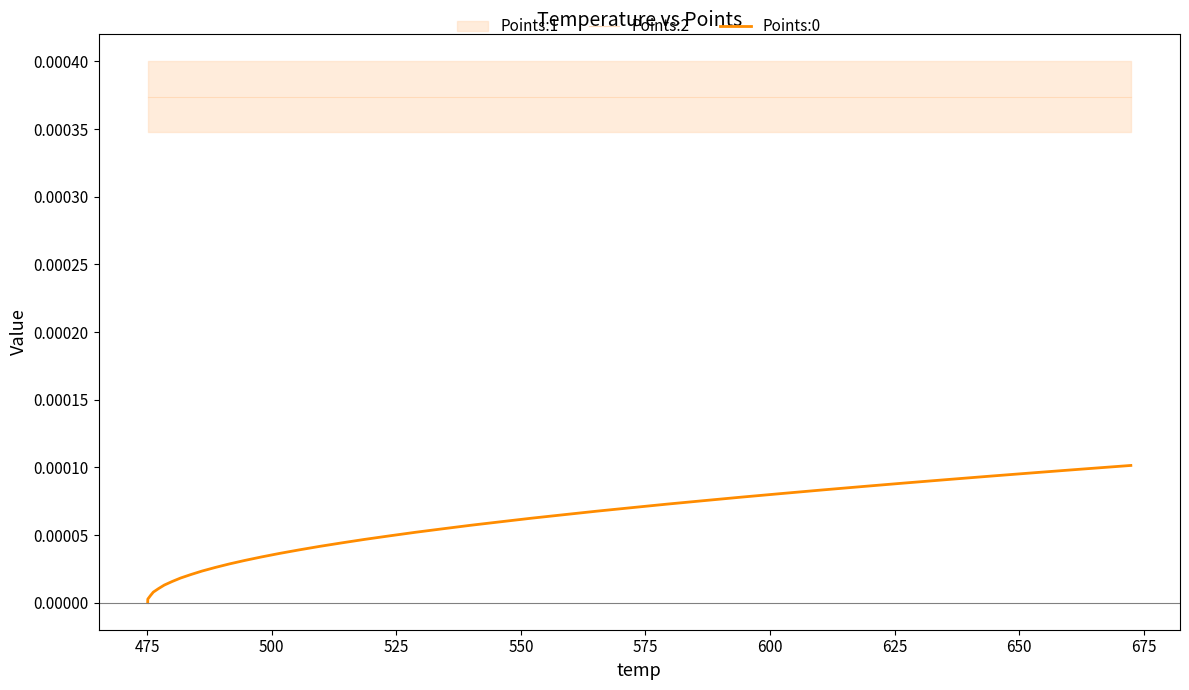

True or false: Points:0 and Points:2 intersect in this chart.

False